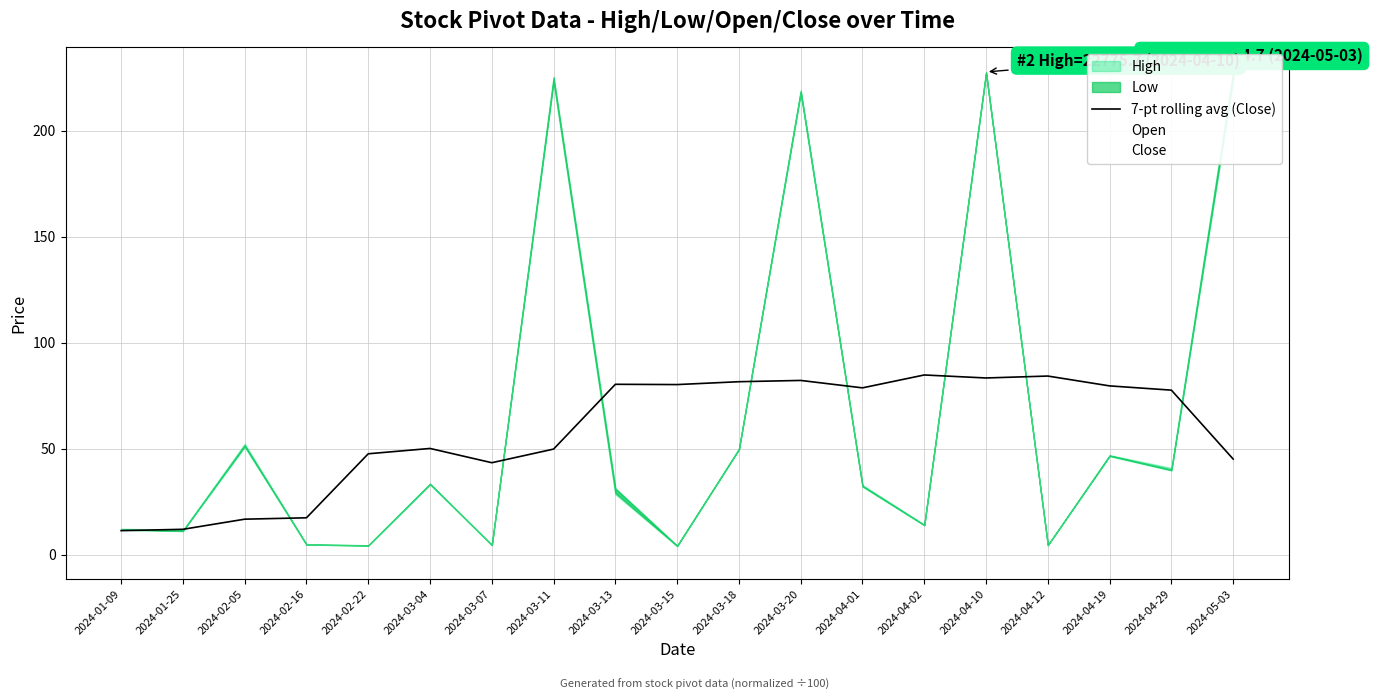

What is the difference between the values at 2024-03-04 and 2024-04-12?

34.2